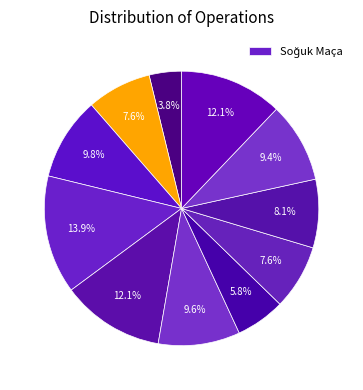

How many slices are in this pie chart?

11